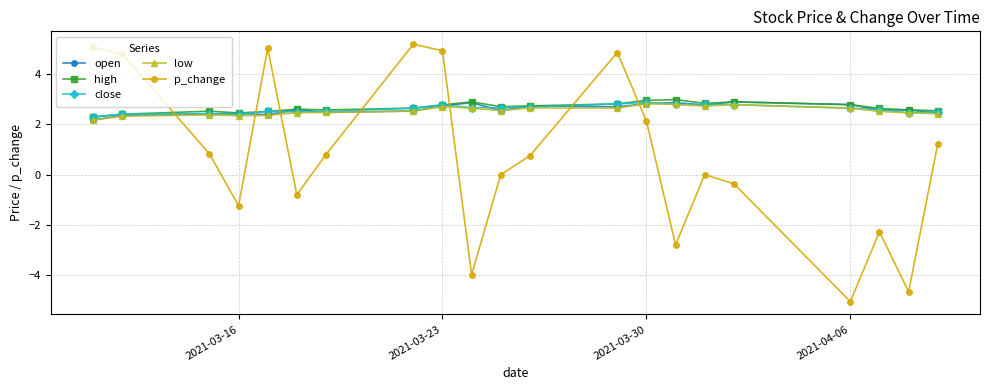

True or false: close and open intersect in this chart.

True